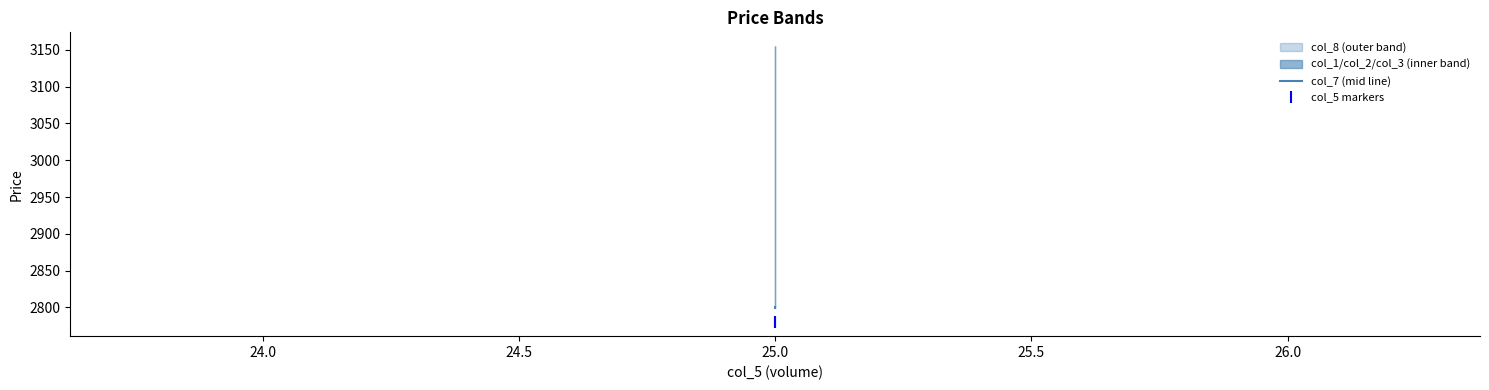

Which series contains the highest Y value?

col_7 (mid line)